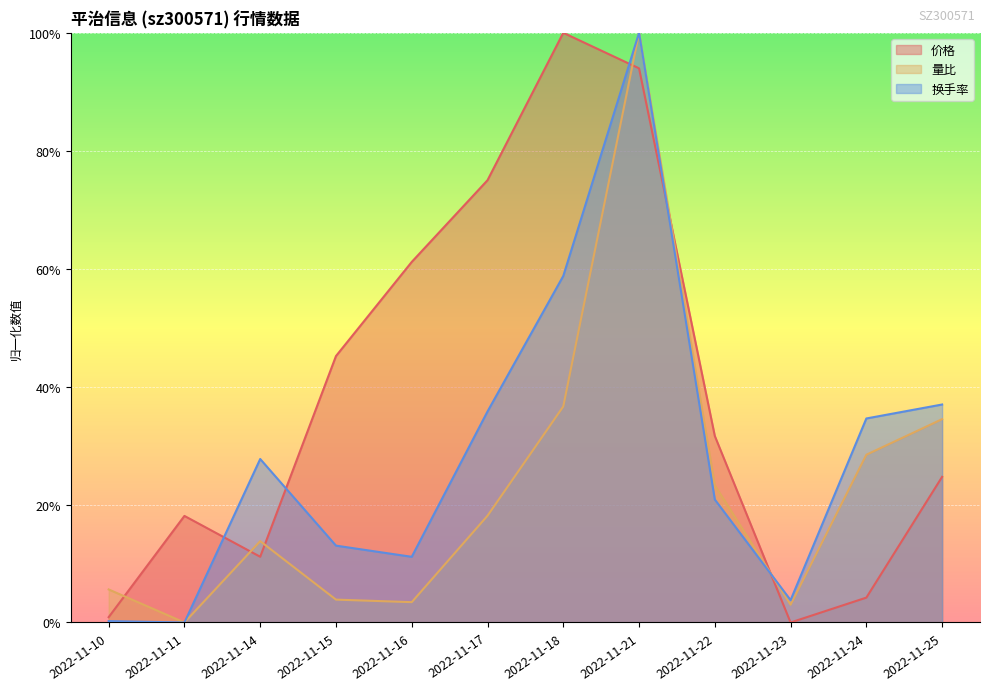

What are all the series names shown in the legend?

价格, 量比, 换手率